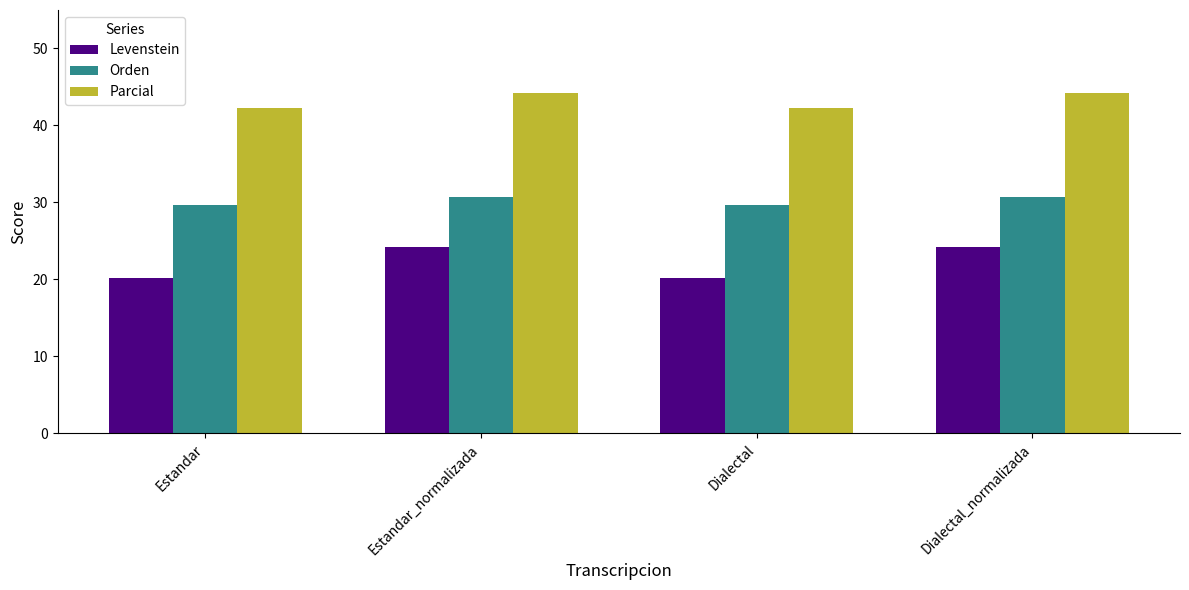

What is the difference between the Parcial values at Estandar_normalizada and Dialectal?

1.9